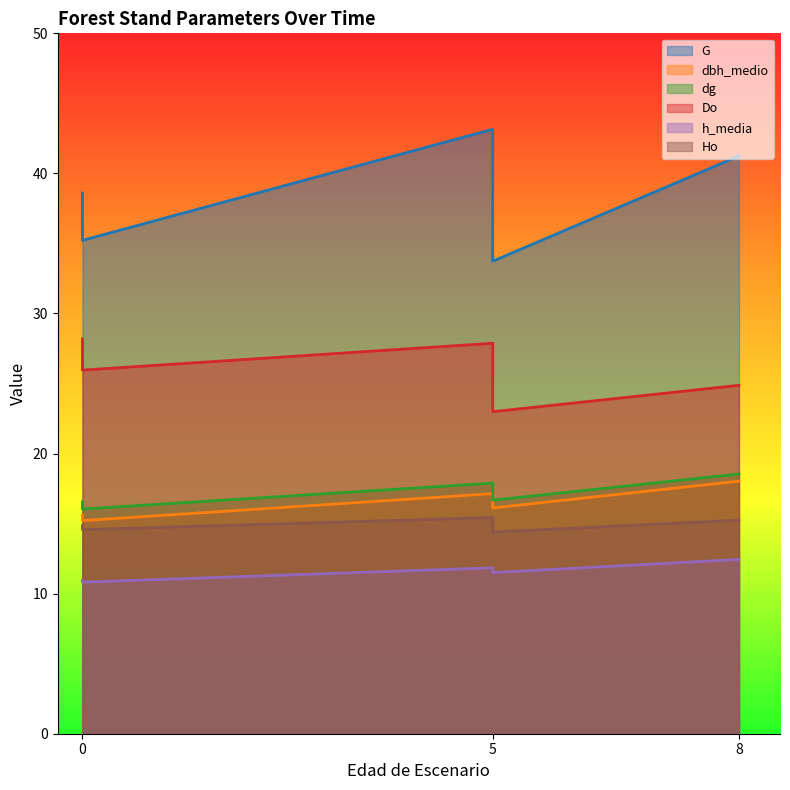

At how many categories does at least one series exceed 19?

5